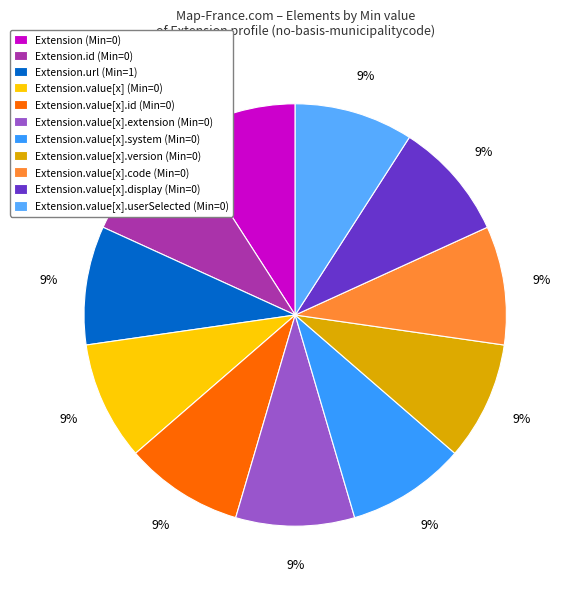

To the nearest percent, what is the average slice percentage?

9%